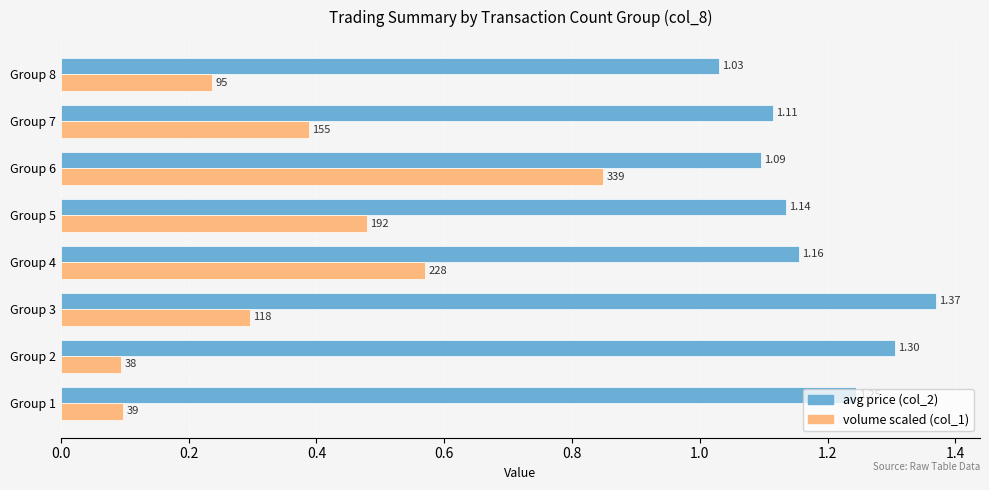

At how many categories does at least one series exceed 0?

8